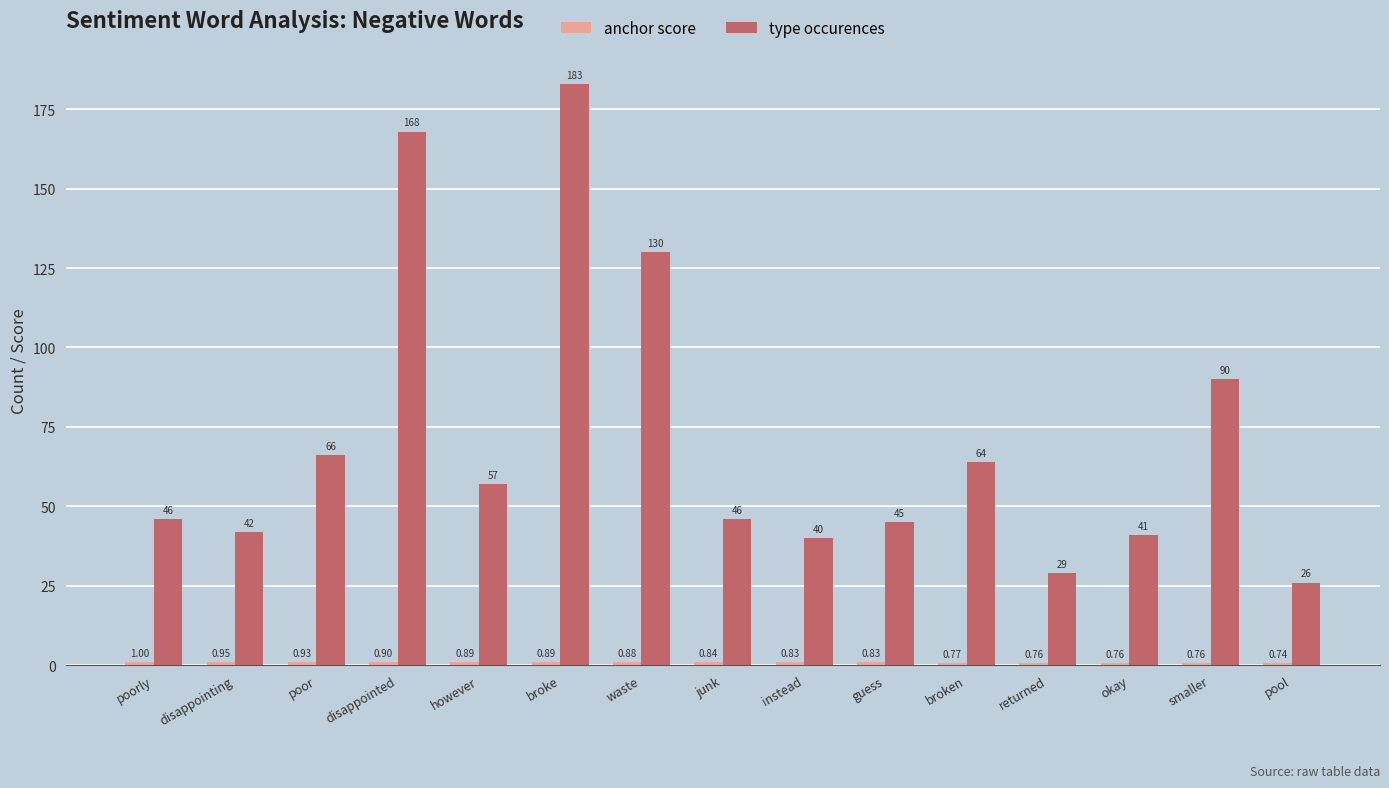

What is the sum of the type occurences values at broke and disappointed?

351.0